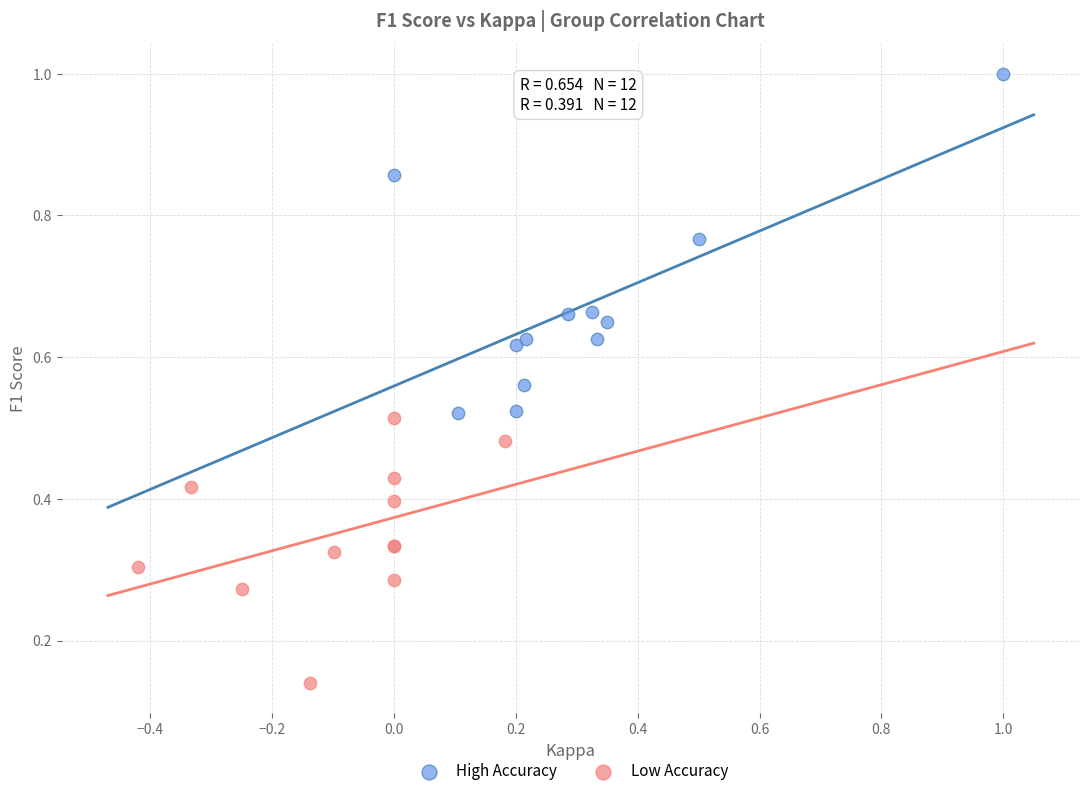

Which series reaches the maximum Y coordinate?

High Accuracy